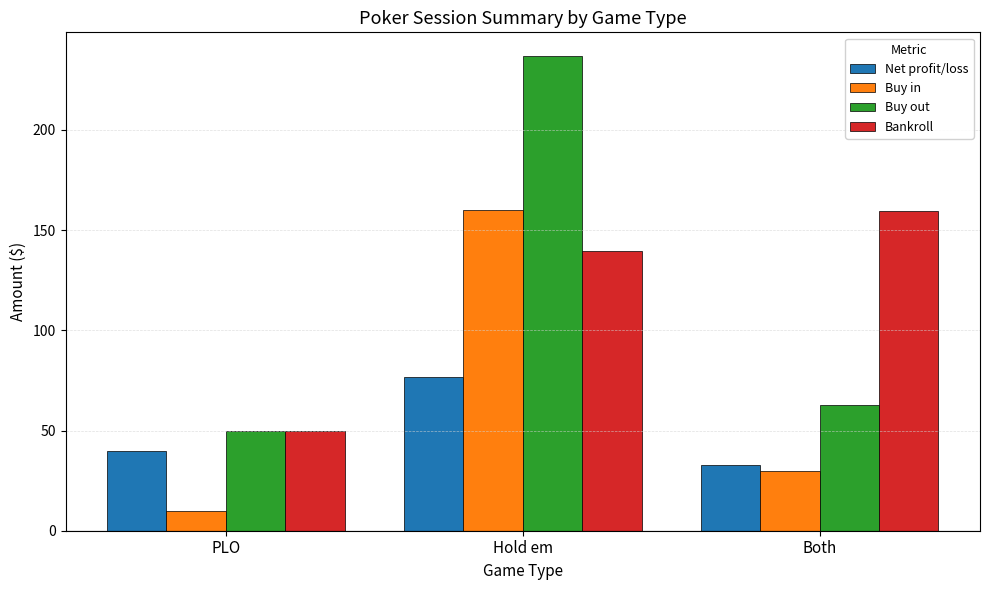

What is the sum of the Bankroll values at Both and Hold em?

299.1